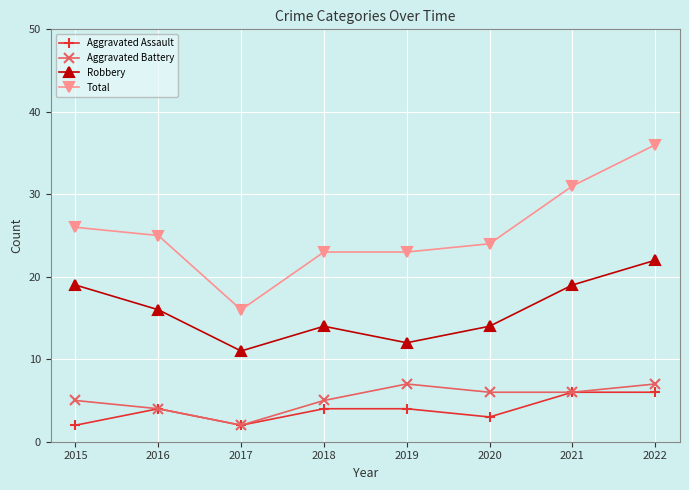

How many distinct data groups are displayed?

4